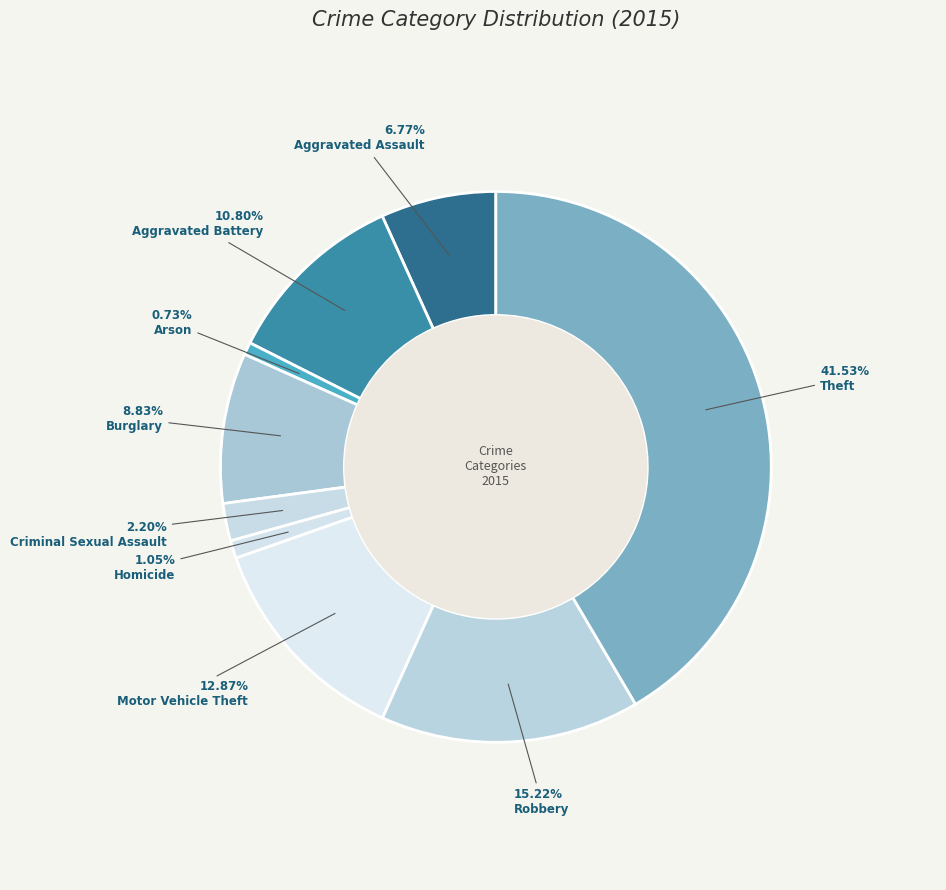

To the nearest percent, what is the combined percentage of Homicide and Aggravated Battery?

12%